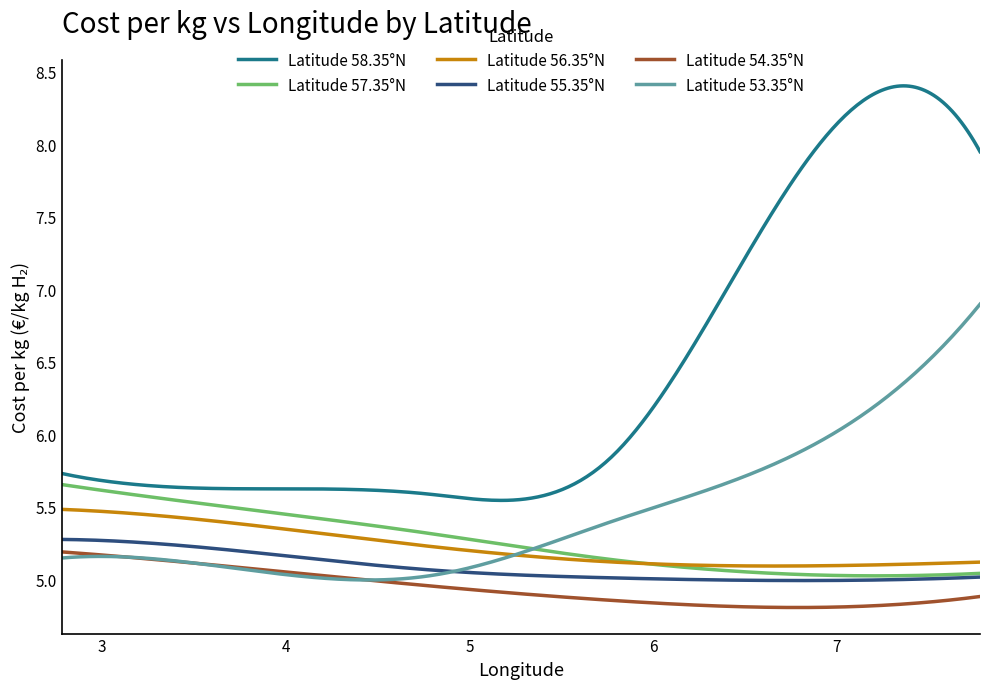

Which series has the largest total across all categories?

Latitude 58.35°N